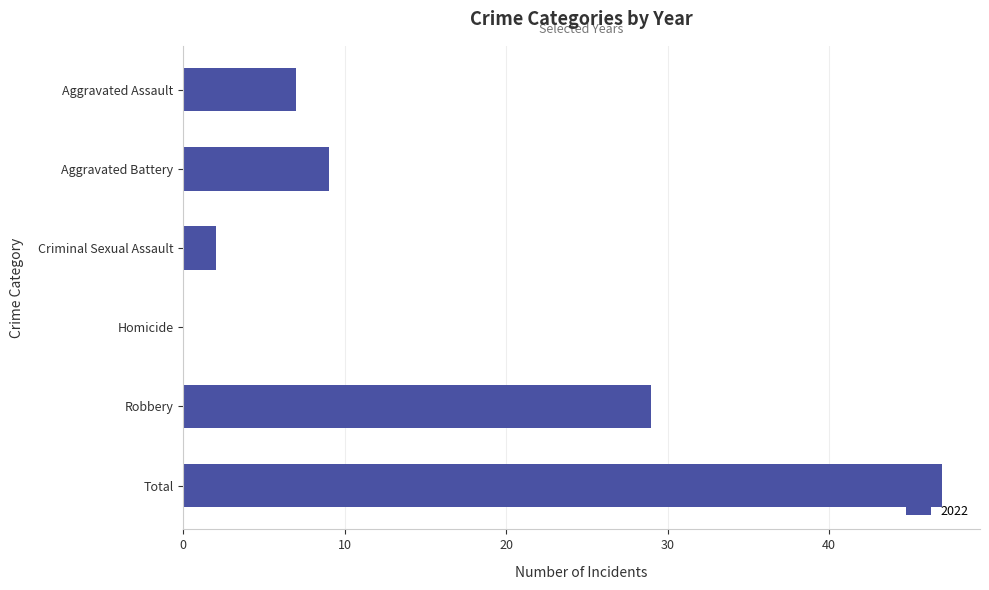

What is the greatest value displayed?

47